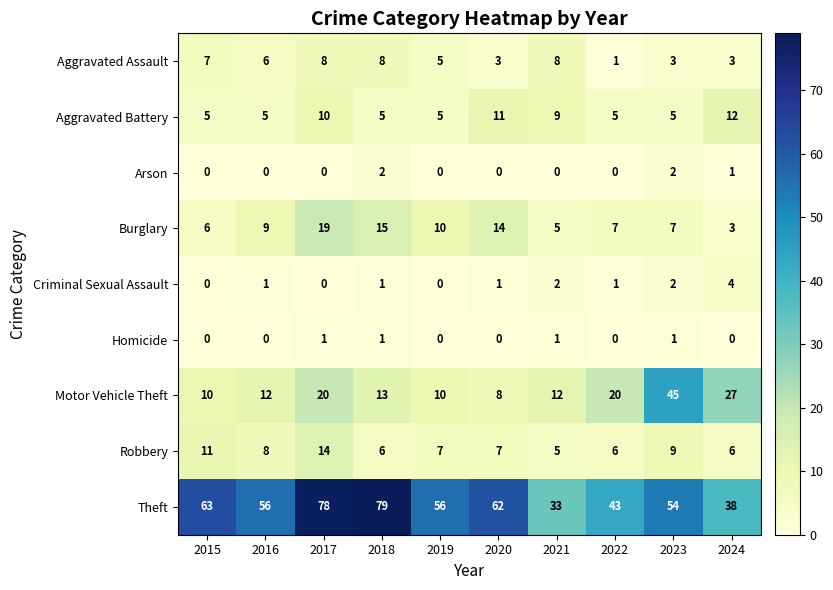

True or false: Theft has a value of 11 at 2016.

False